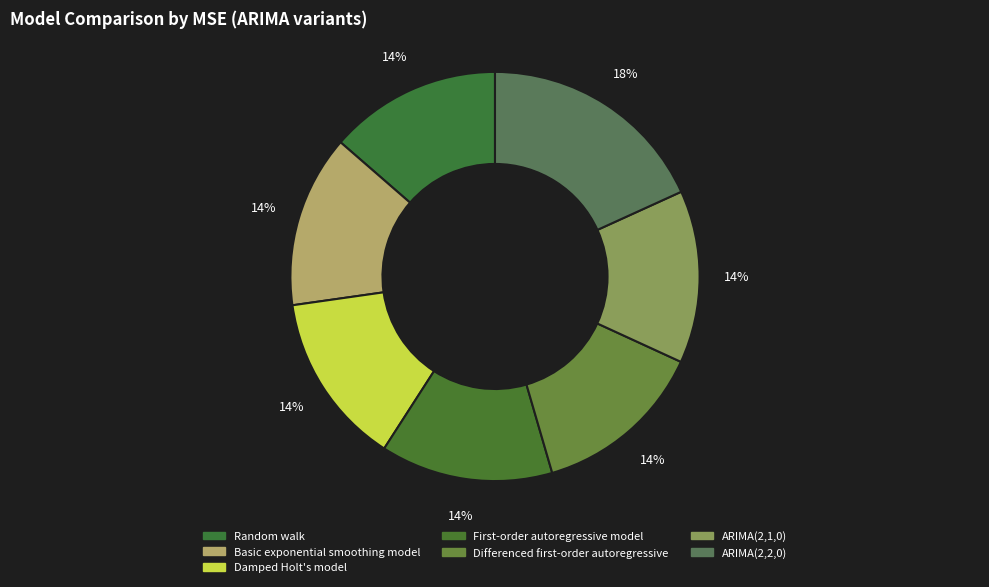

Count the number of slices in the pie.

7